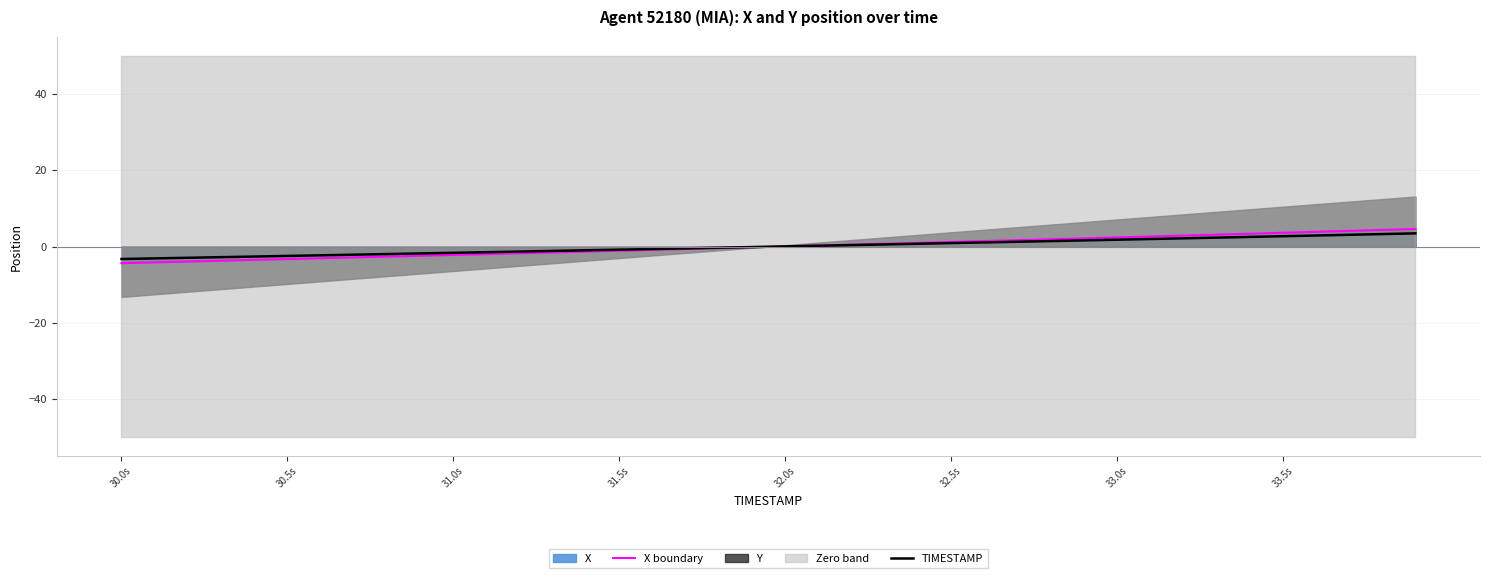

What value does the X boundary series have at 31.5s?

-1.1